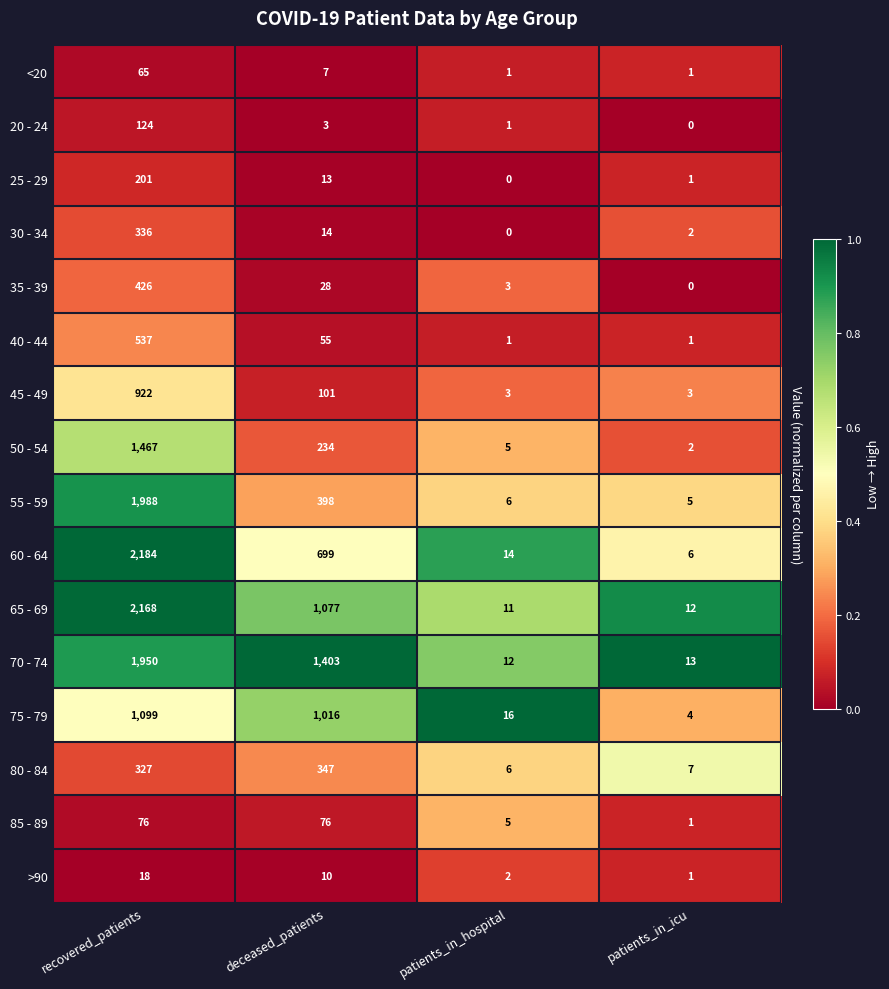

What is the sum of all 80 - 84 values?

687